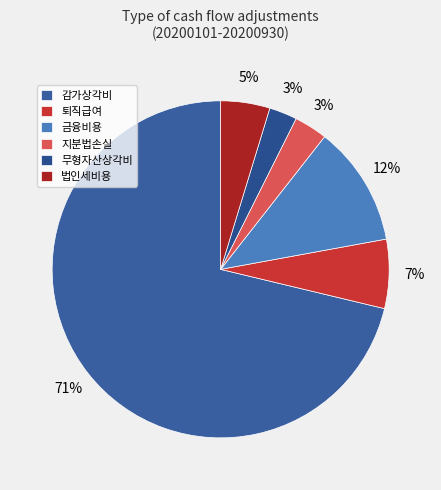

Is there a majority slice in this chart?

Yes